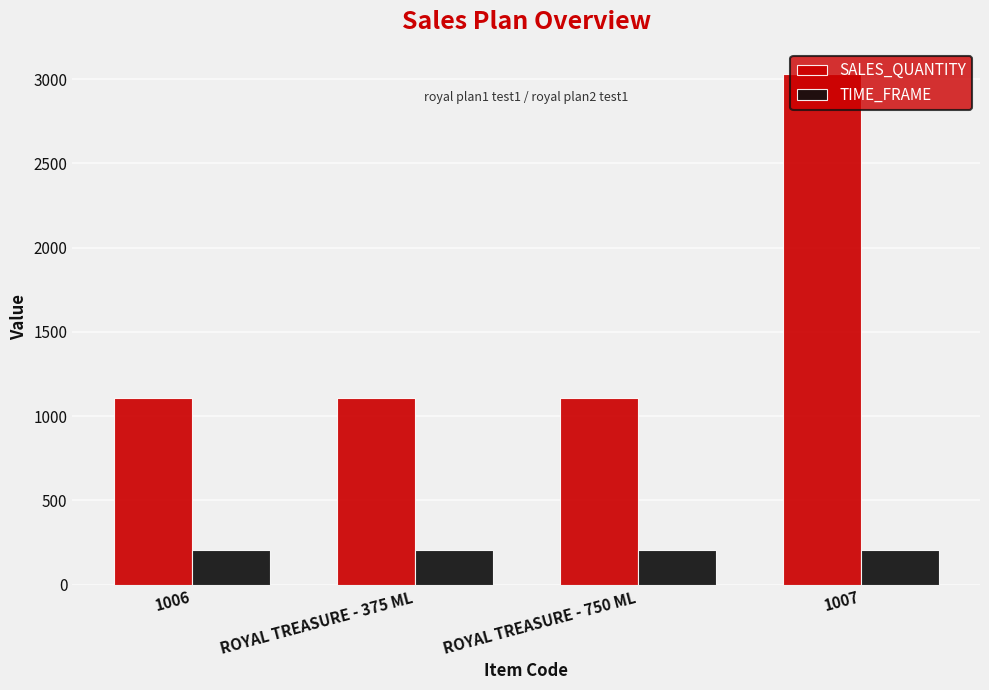

What is the difference between the highest and lowest values at 1007?

2827